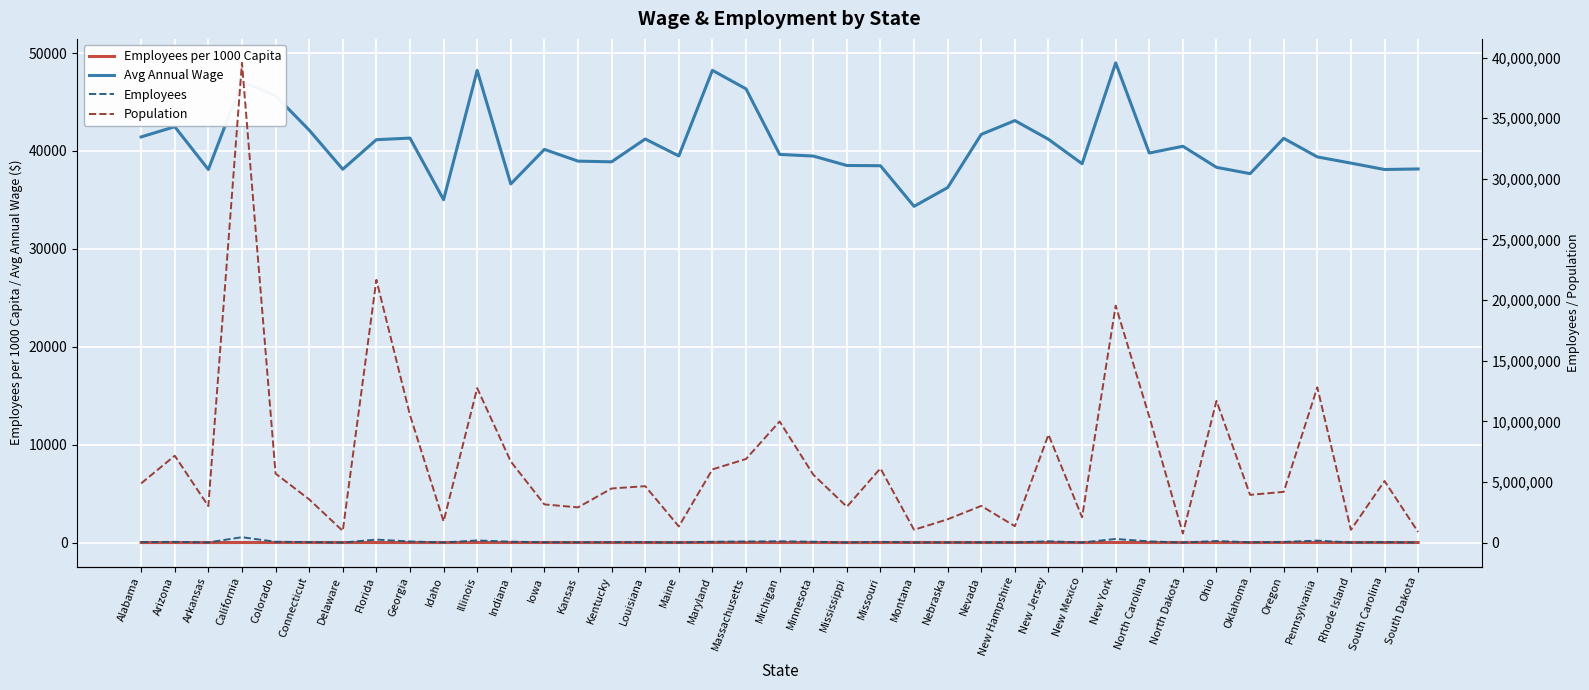

The value of Employees at Rhode Island is 15156.0. True or false?

True